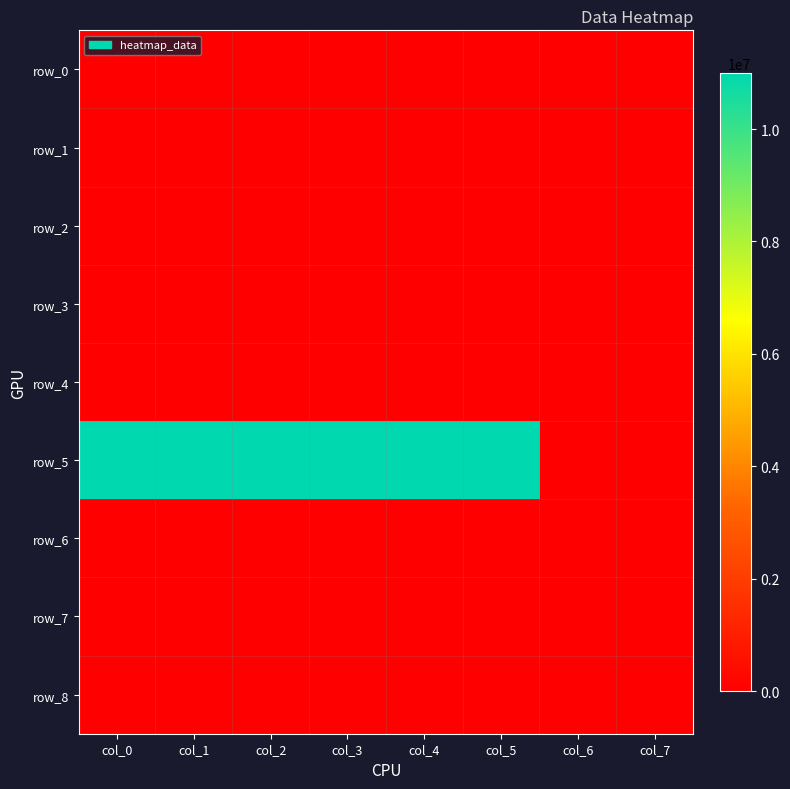

Rank the series at col_4 from highest to lowest value.

row_5, row_0, row_1, row_2, row_3, row_4, row_6, row_7, row_8